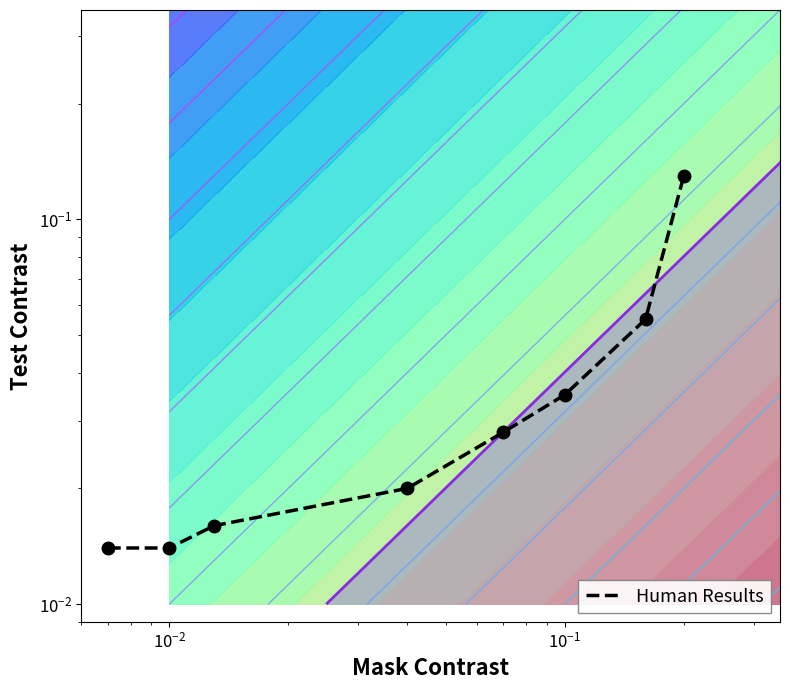

What is the maximum value shown in the chart?

0.1